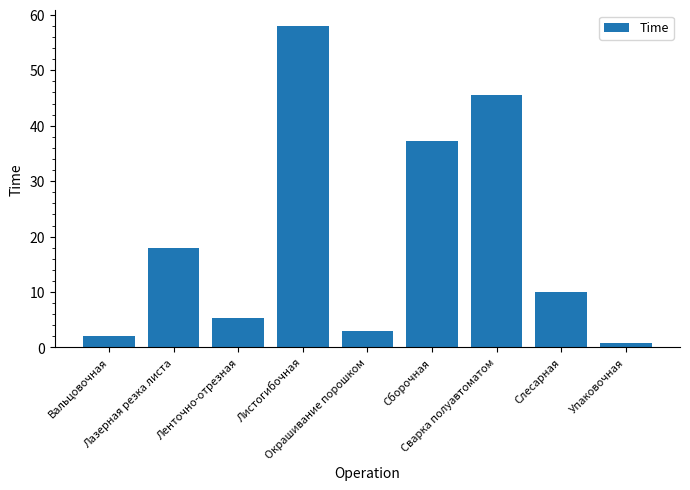

Reading right to left, list all the values displayed in this chart.

0.8	10.0	45.6	37.3	3.0	57.9	5.3	18.0	2.0